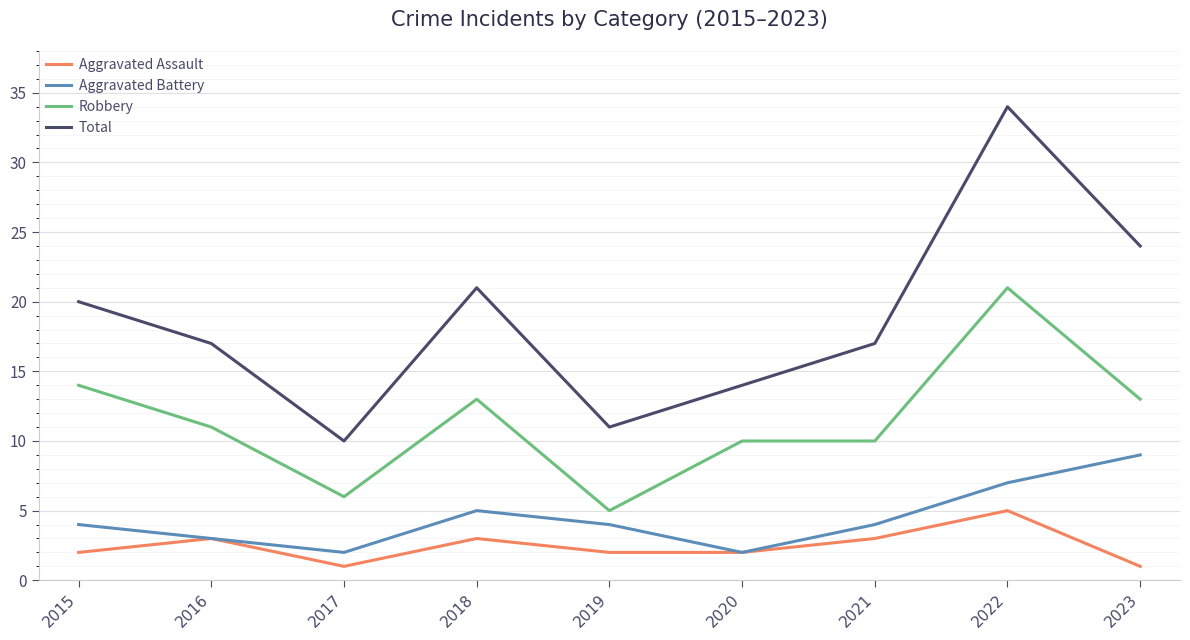

Reading right to left, extract all data points from this chart.

Aggravated Assault: 1	5	3	2	2	3	1	3	2
Aggravated Battery: 9	7	4	2	4	5	2	3	4
Robbery: 13	21	10	10	5	13	6	11	14
Total: 24	34	17	14	11	21	10	17	20